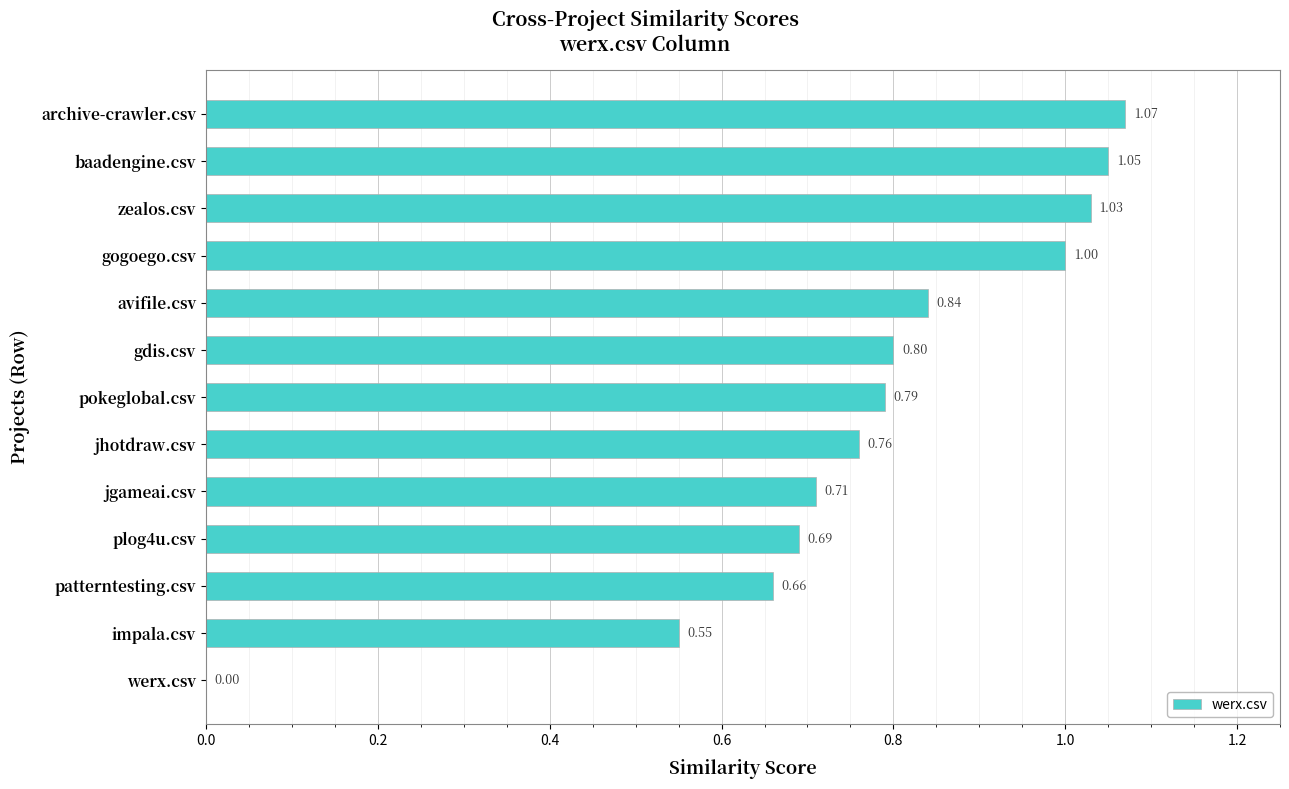

Which has a higher value, pokeglobal.csv or jgameai.csv?

pokeglobal.csv